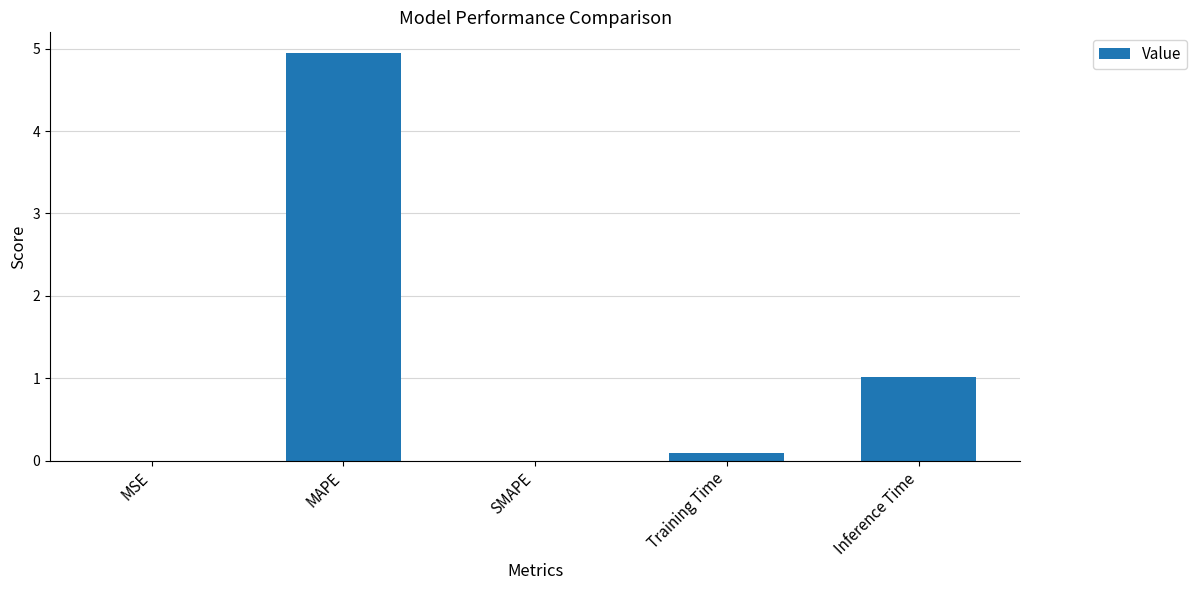

What is the greatest value displayed?

5.0